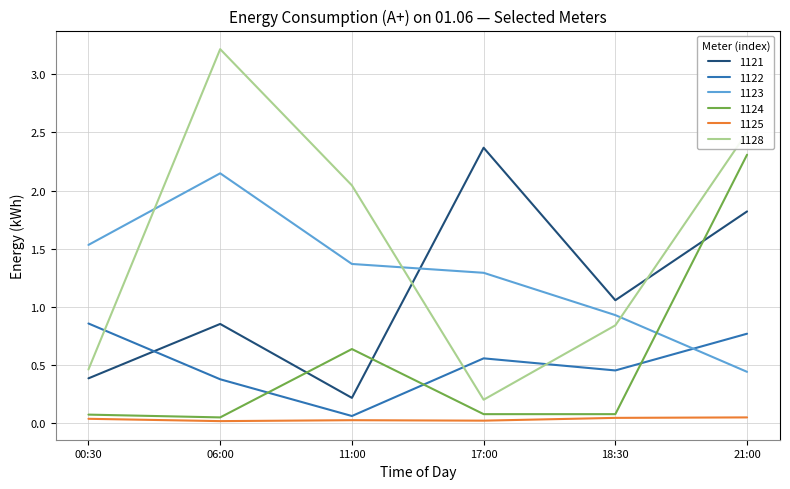

What is the highest value of the 1121 series?

2.4